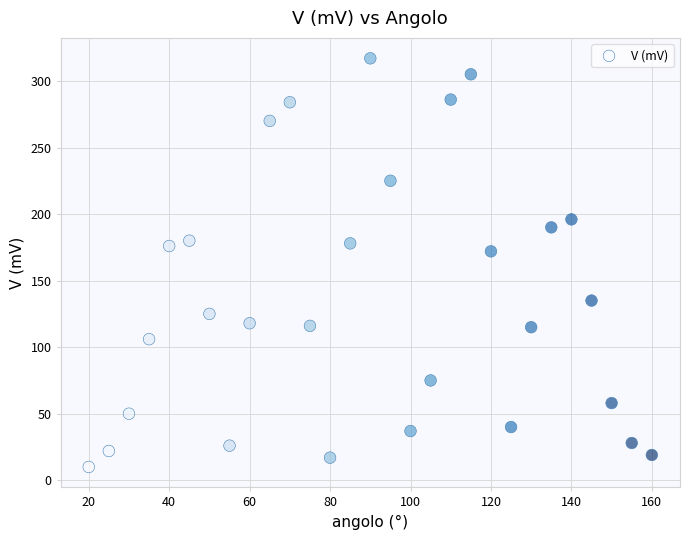

What is the range of Y values (max minus min)?

307